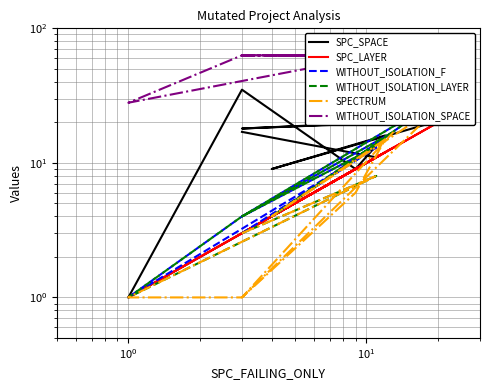

Is this an area chart (filled region under the line)?

No